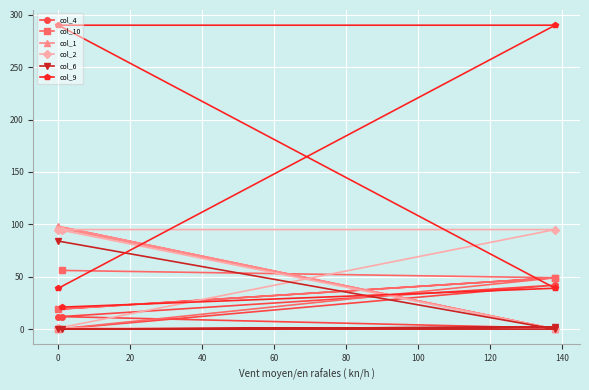

Which series has the widest spread of values?

col_9